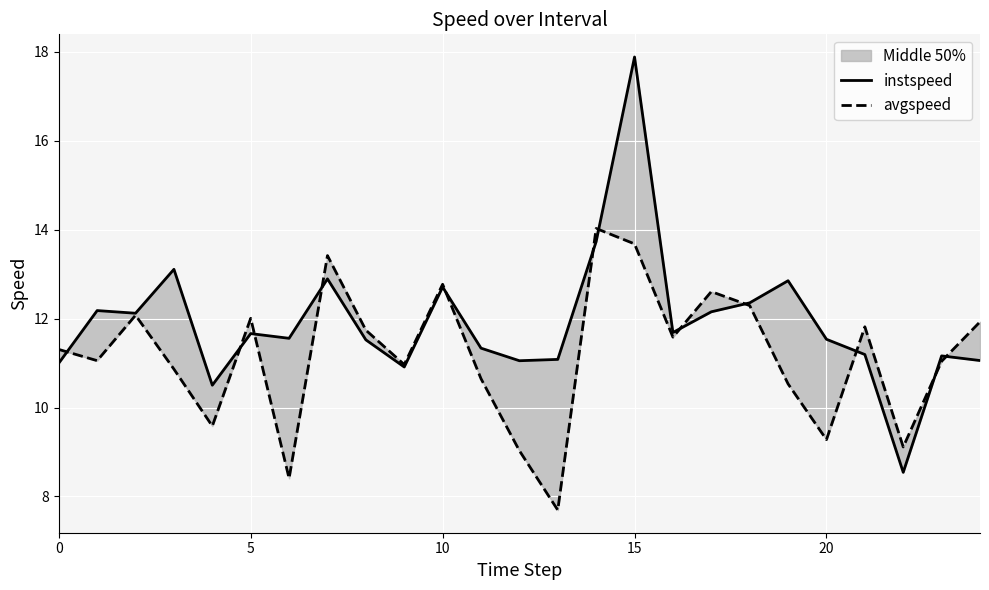

True or false: instspeed has more than 0 points higher than both neighbors.

True